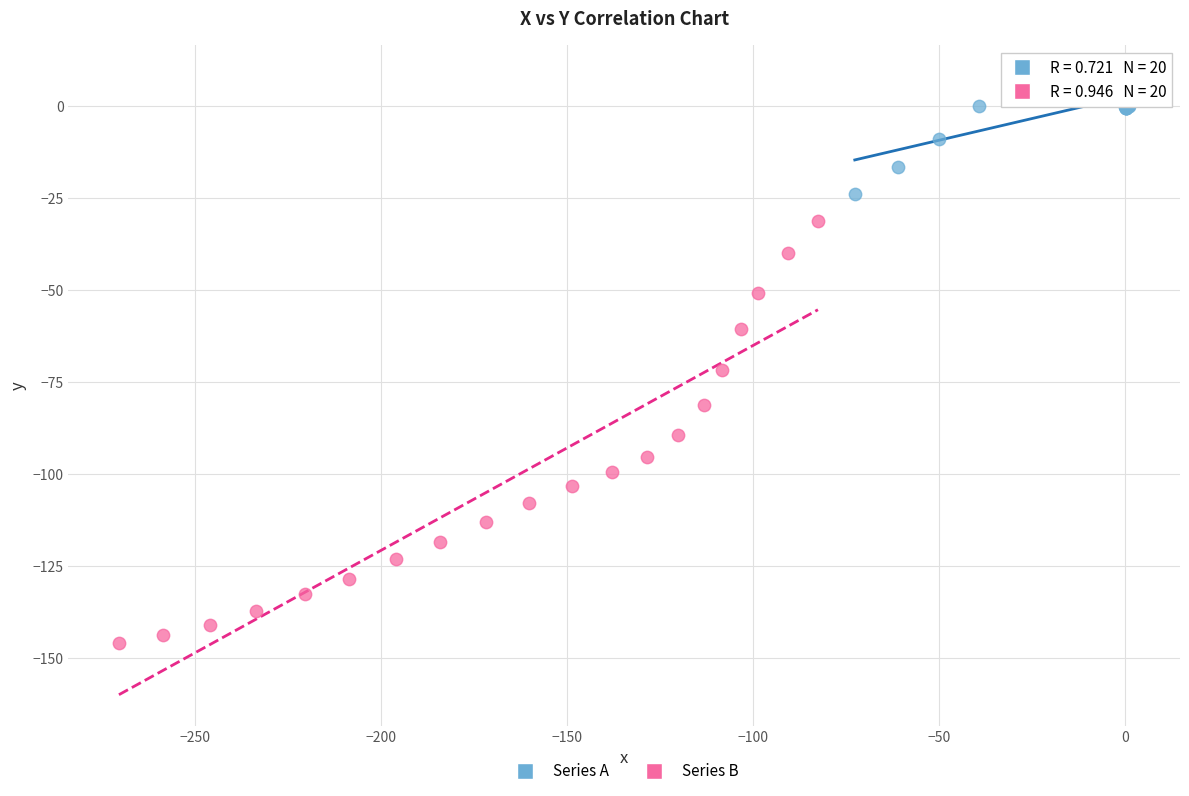

Which series reaches the maximum Y coordinate?

Series A